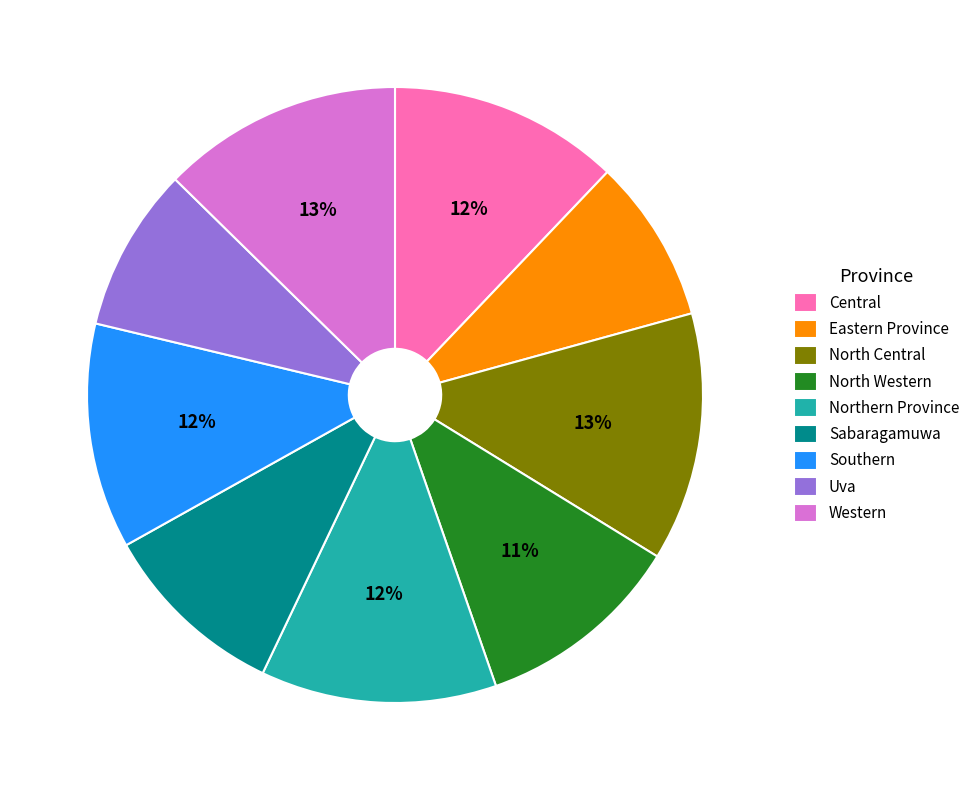

Is there a majority slice in this chart?

No